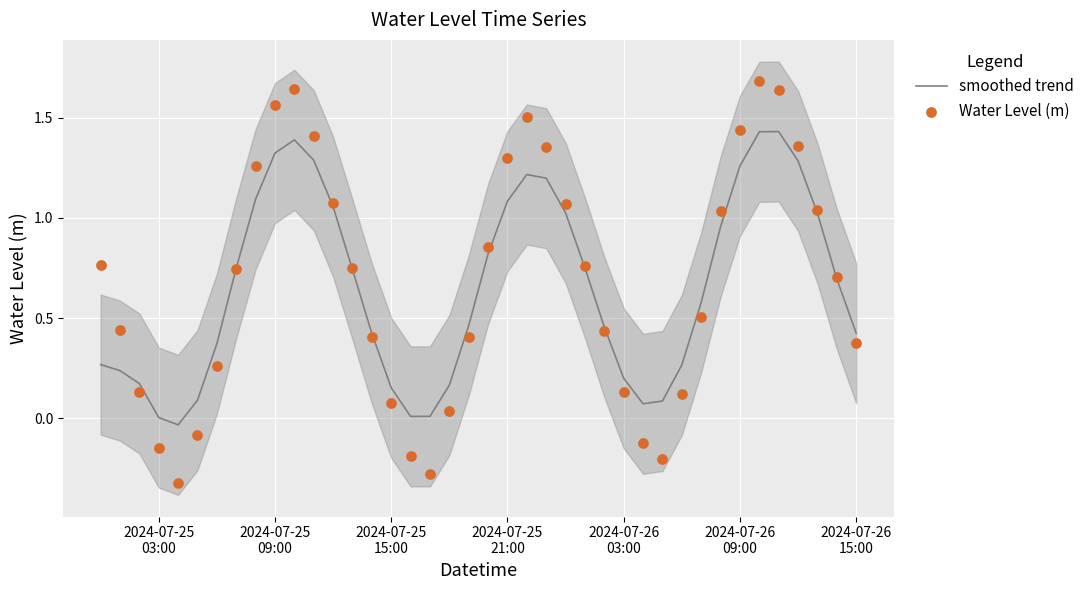

What are all the series names shown in the legend?

smoothed trend, Water Level (m)